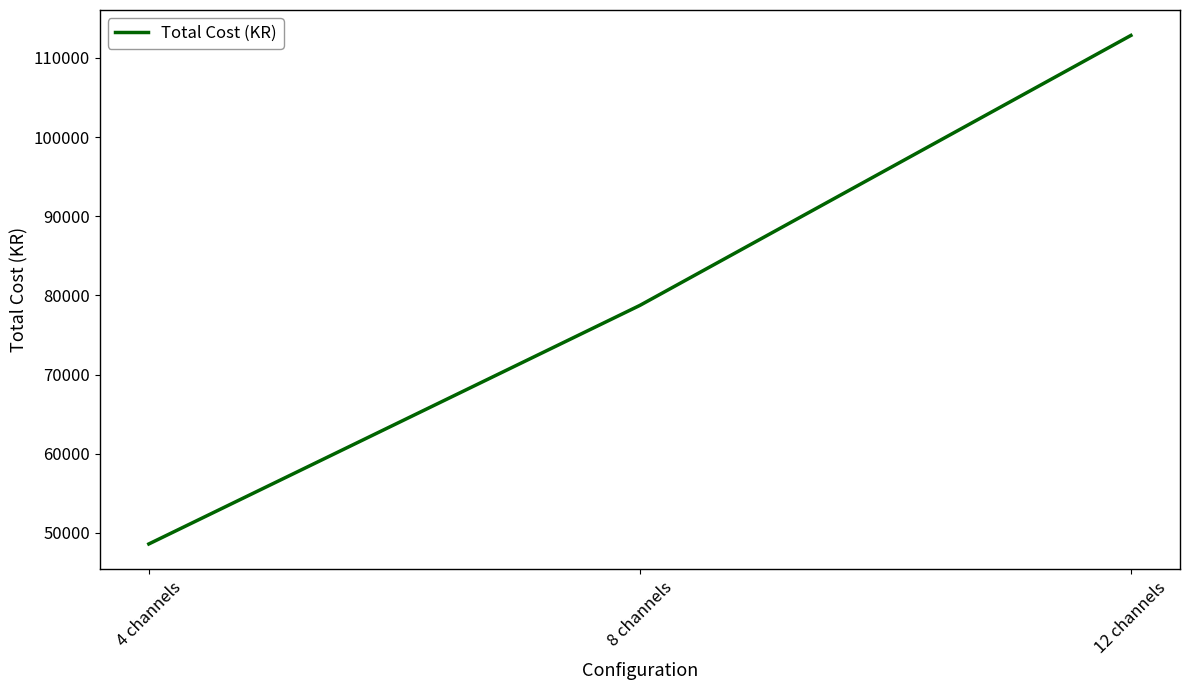

What is the sum of the values at 8 channels and 4 channels?

127330